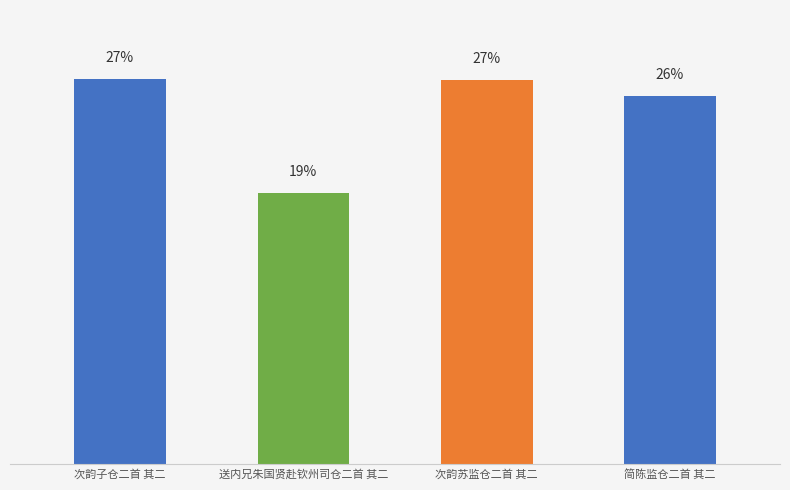

Does the chart contain any negative values?

No